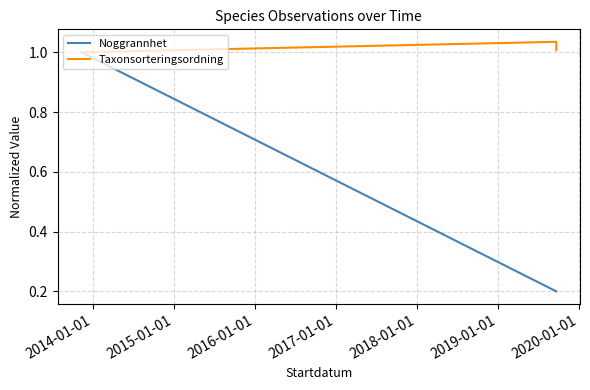

What is the label of the 2nd point from the left?

2014-01-01